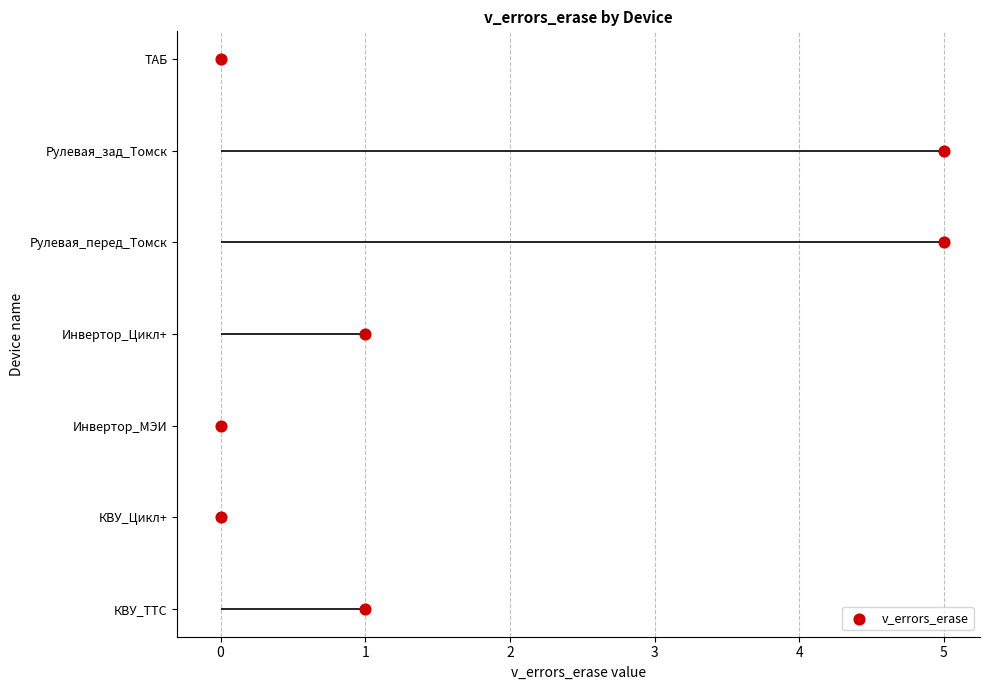

Between 5 and 2, which is larger?

5